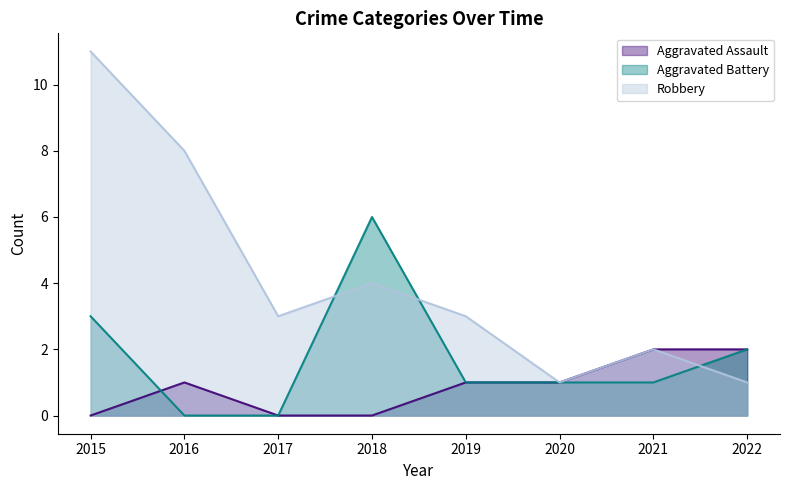

What are all the series names shown in the legend?

Aggravated Assault, Aggravated Battery, Robbery